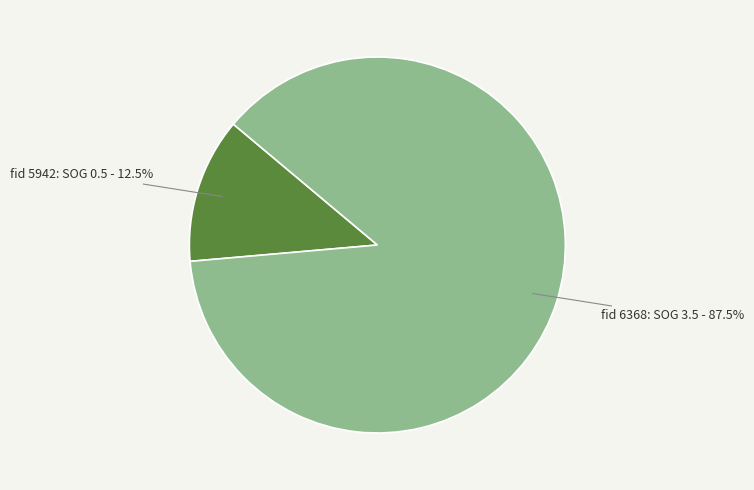

Rank the categories by value from highest to lowest.

fid 6368: SOG 3.5 - 87.5%, fid 5942: SOG 0.5 - 12.5%